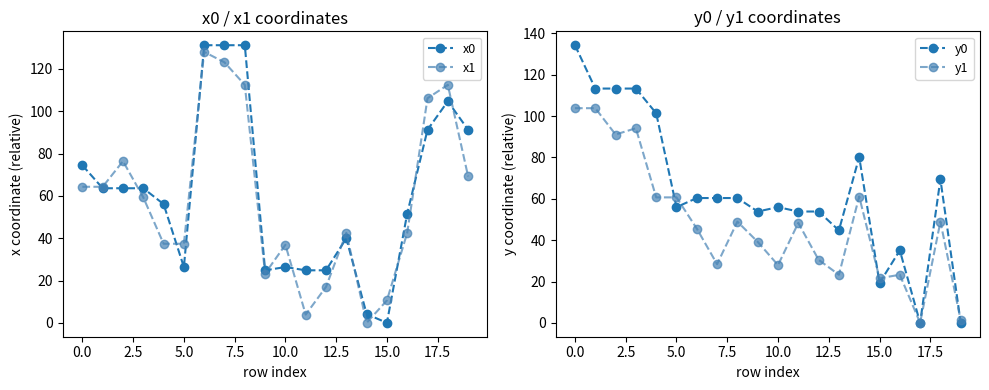

At which label does x1 first exceed 59?

0.0